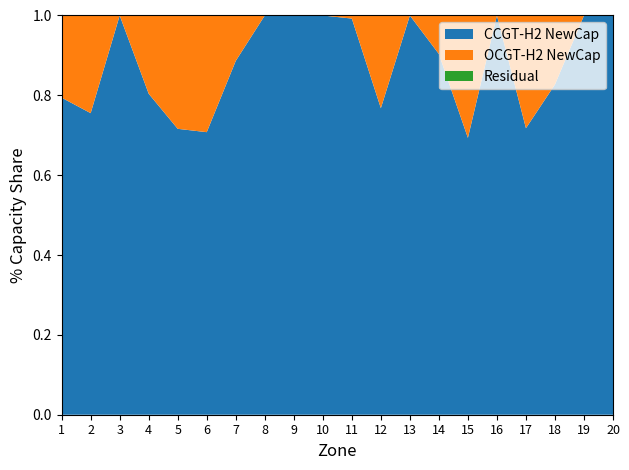

True or false: CCGT-H2 NewCap has a value of 1.1 at 18.

False